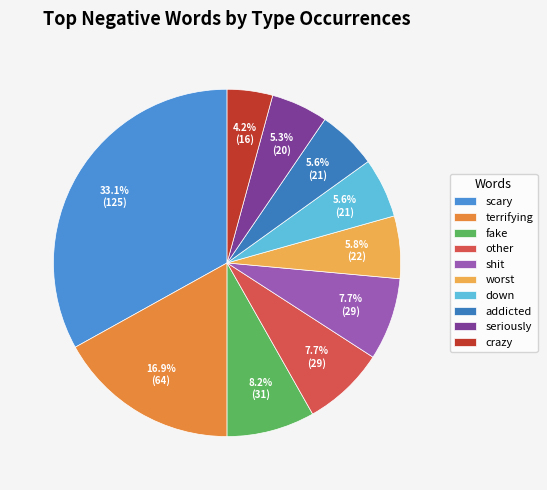

How many segments does this pie chart have?

10